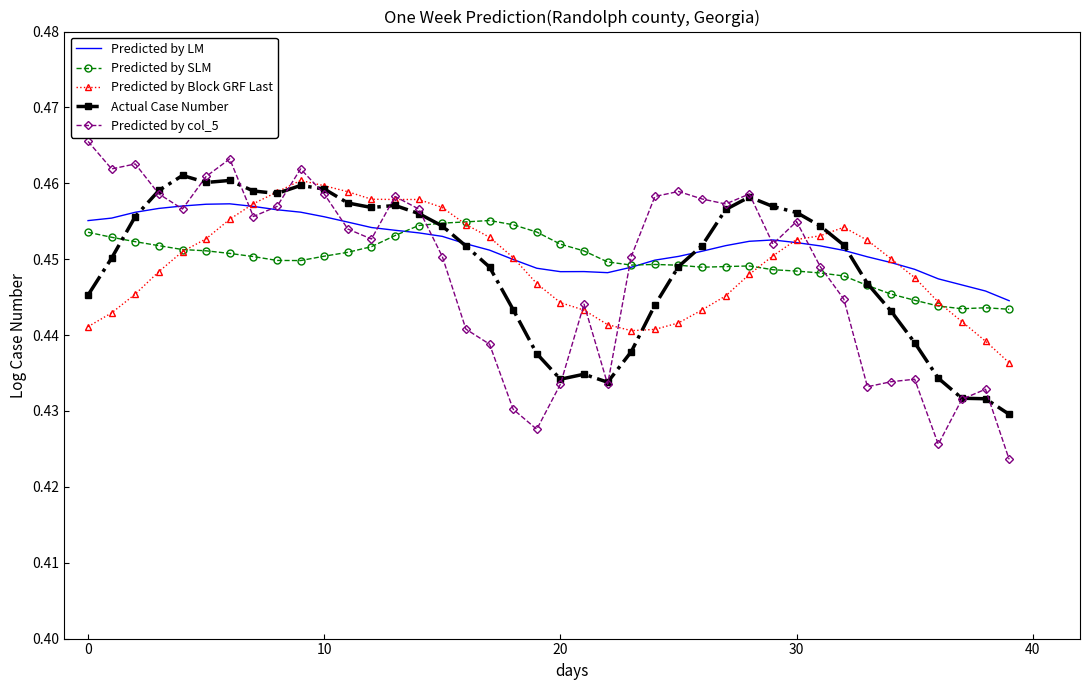

After their last crossing, which series has the higher values: Predicted by col_5 or Predicted by SLM?

Predicted by SLM